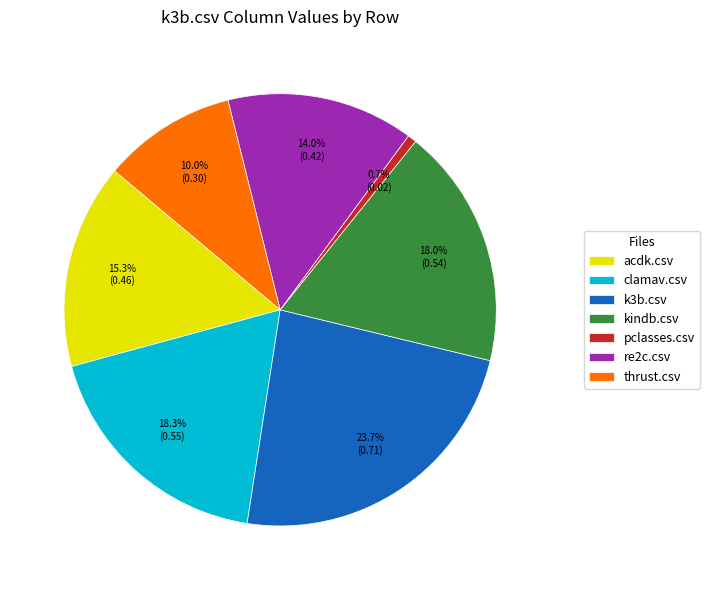

Does clamav.csv represent more than half of the total?

No